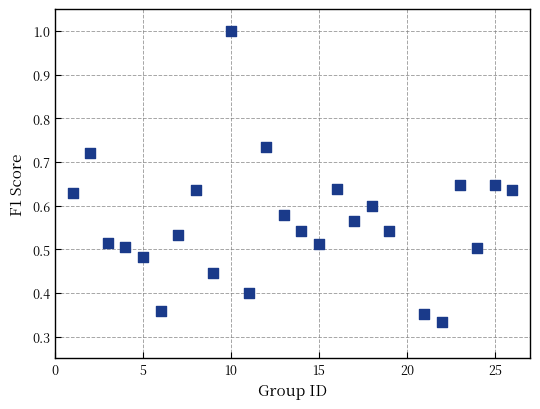

What is the range of X values (max minus min)?

25.0